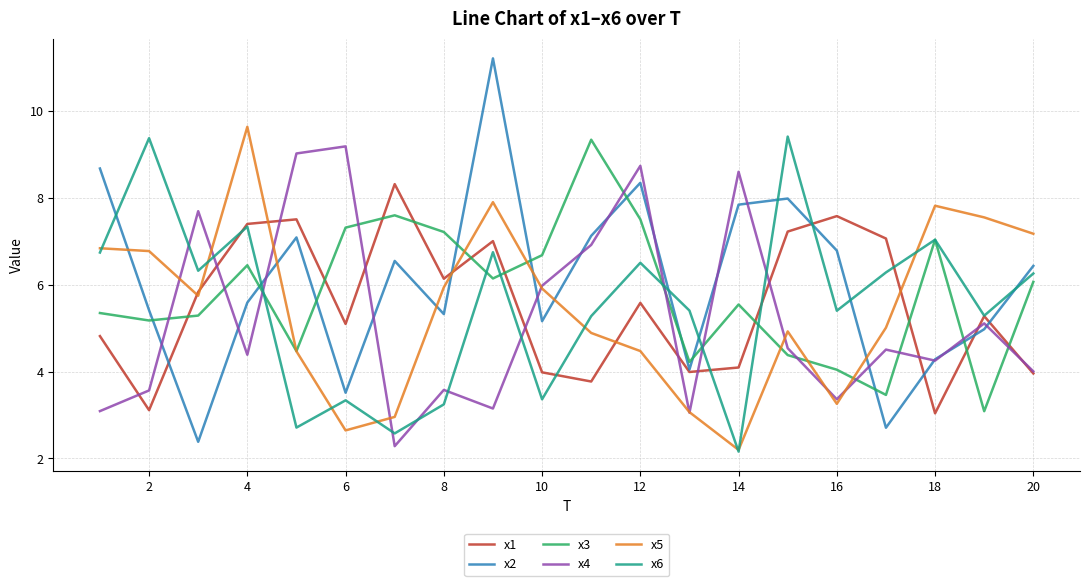

True or false: x5 and x3 intersect in this chart.

True